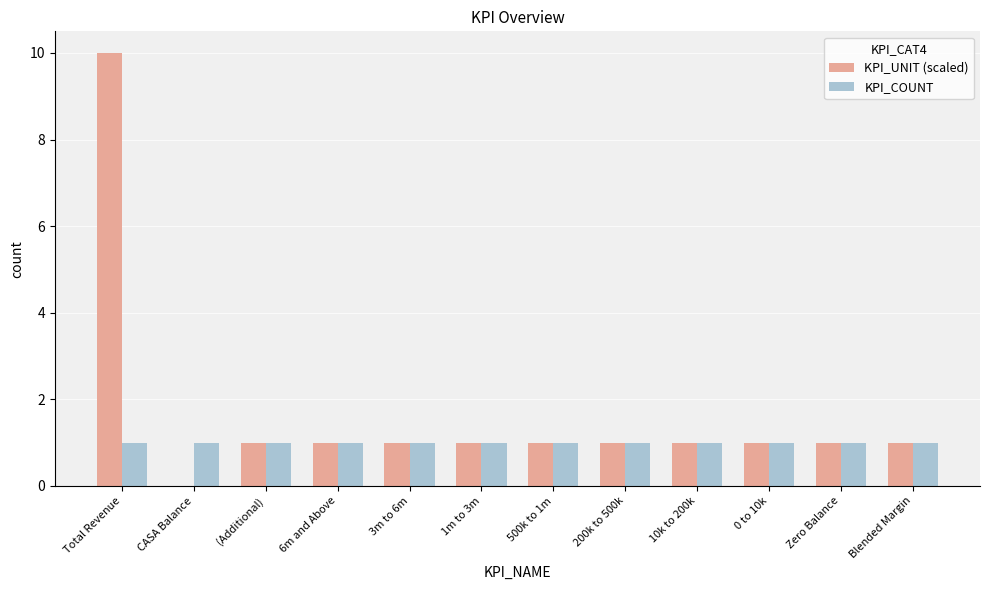

True or false: KPI_UNIT (scaled) has a value of 0.2 at 0 to 10k.

False